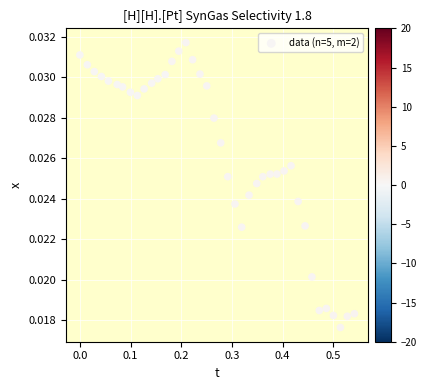

What is the range of X values (max minus min)?

0.5